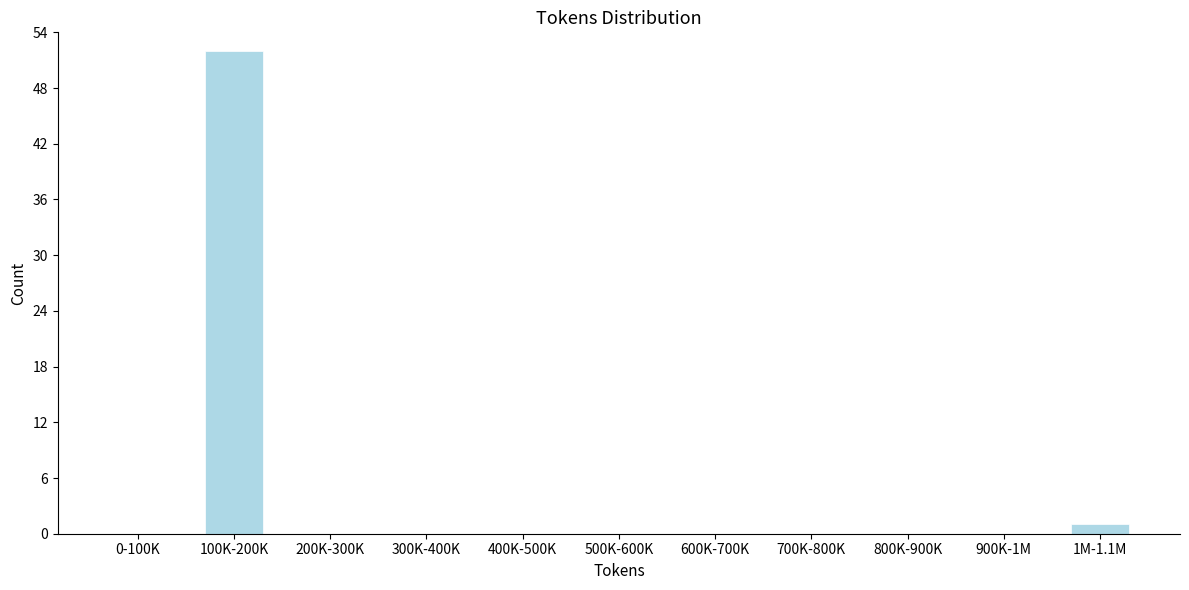

Reading right to left, transcribe all the data shown in this chart.

1M-1.1M=1	900K-1M=0	800K-900K=0	700K-800K=0	600K-700K=0	500K-600K=0	400K-500K=0	300K-400K=0	200K-300K=0	100K-200K=52	0-100K=0